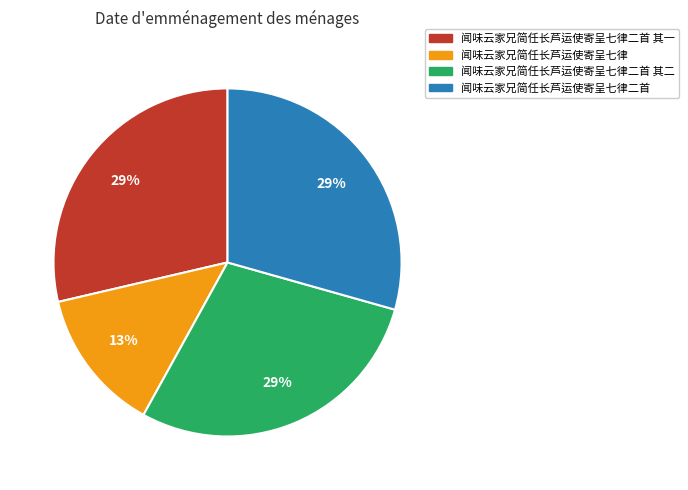

The 闻味云家兄简任长芦运使寄呈七律二首 slice represents 29% of the pie. True or false?

True